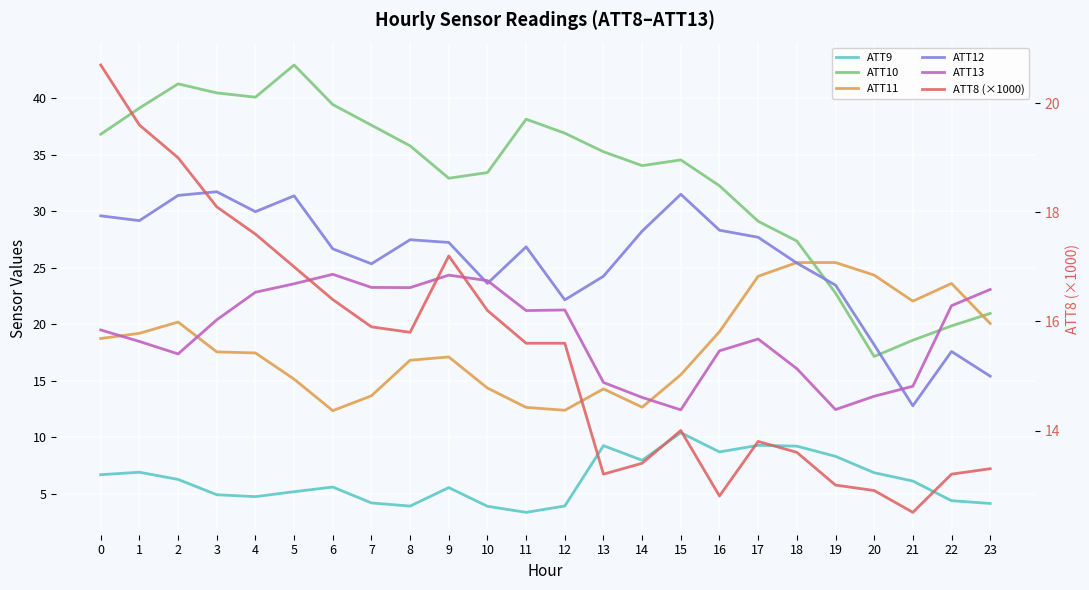

The value of ATT9 at 5 is 3.5. True or false?

False